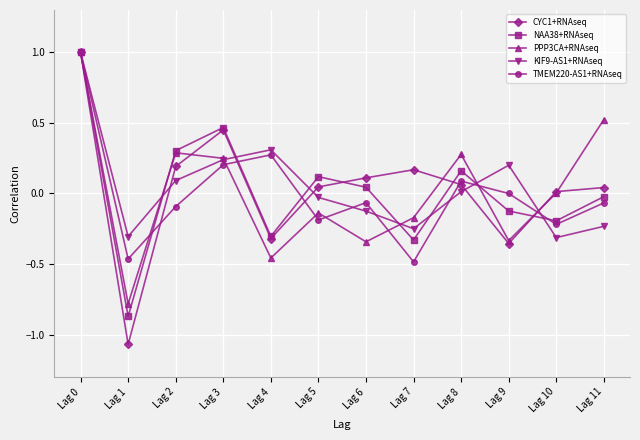

Is this an area chart (filled region under the line)?

No